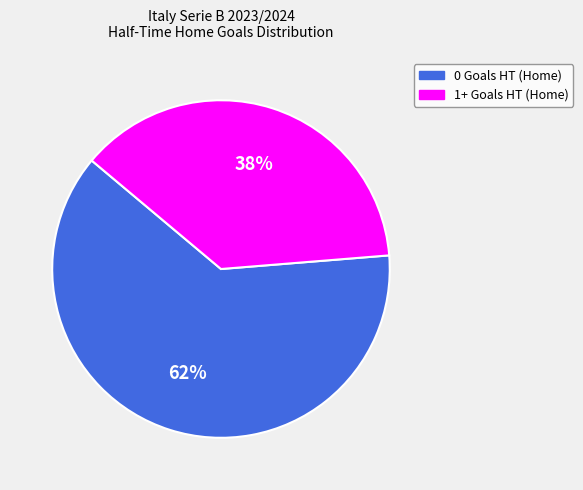

Count the number of slices in the pie.

2